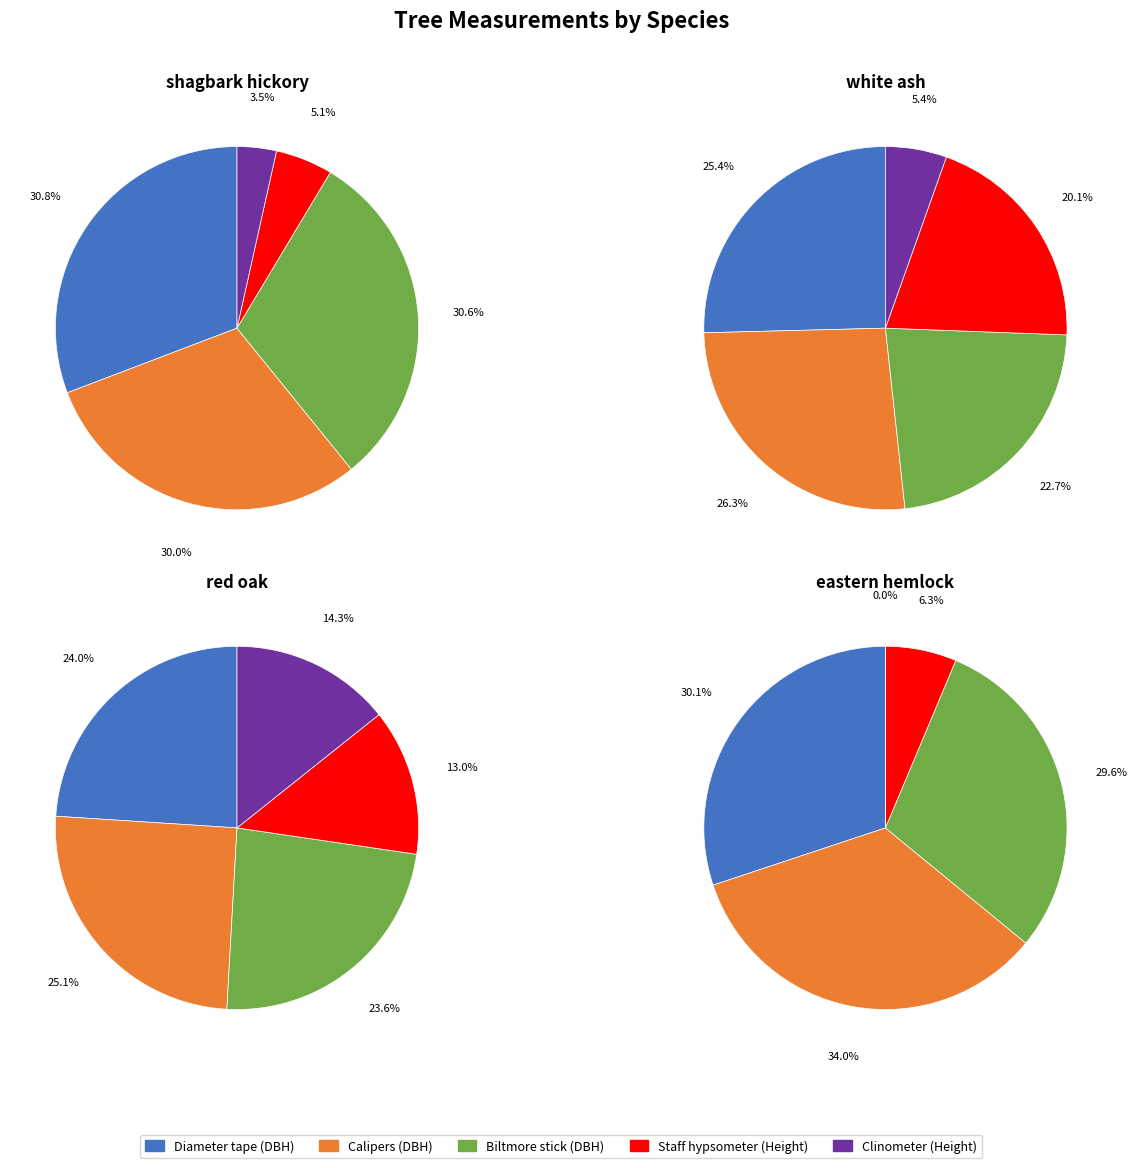

What percentage do Diameter tape (DBH) and Clinometer (Height) together represent?

34.3%